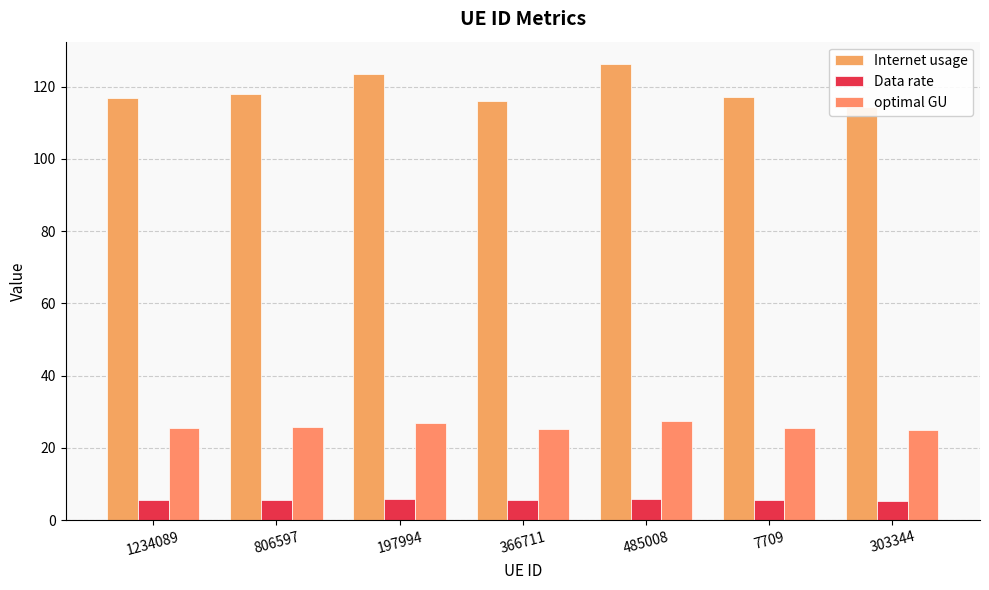

Is it true that optimal GU equals 39.3 at 806597?

False